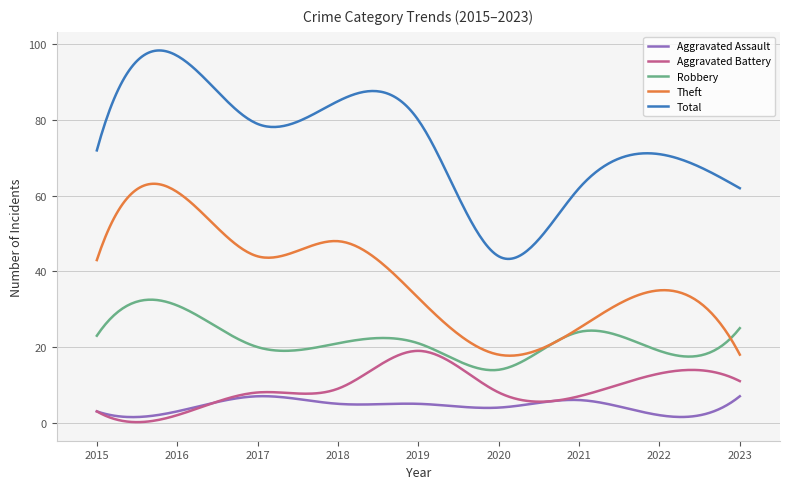

True or false: Theft and Total cross at least once.

False